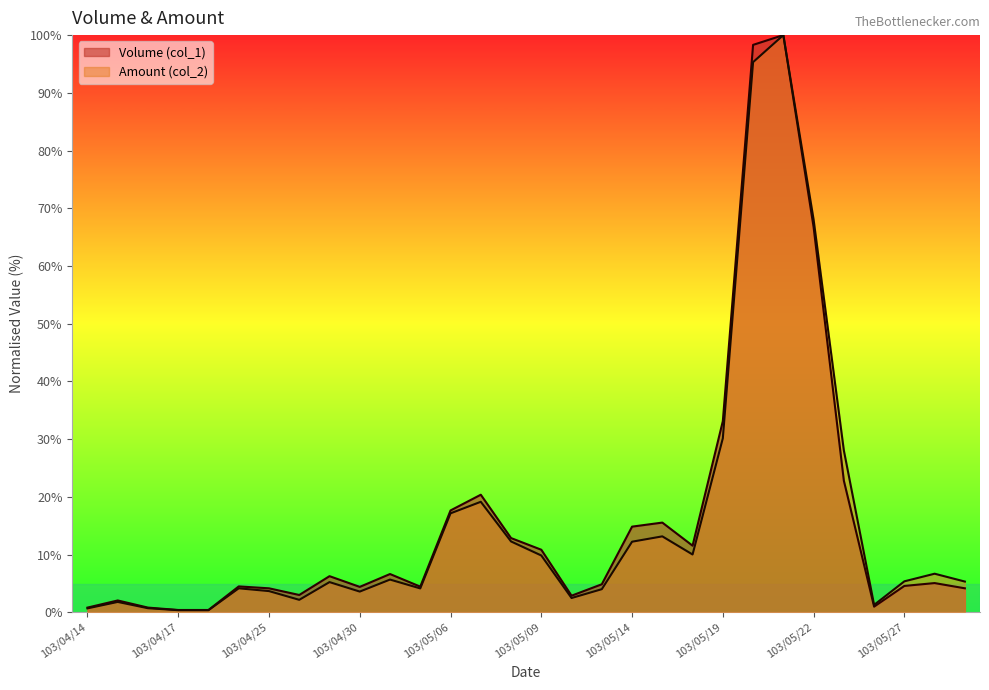

Reading left to right, list all the values displayed in this chart.

Volume (col_1): 0.8	2.1	0.8	0.4	0.4	4.5	4.2	3.0	6.3	4.4	6.6	4.5	17.7	20.4	12.9	10.8	2.9	4.9	14.9	15.6	11.6	33.1	98.3	100.0	66.7	22.8	1.0	4.6	5.1	4.2
Amount (col_2): 0.7	1.8	0.7	0.4	0.4	4.2	3.7	2.2	5.2	3.6	5.7	4.1	17.2	19.2	12.3	9.9	2.5	4.0	12.2	13.2	10.0	30.2	95.3	100.0	68.0	28.1	1.3	5.4	6.7	5.3